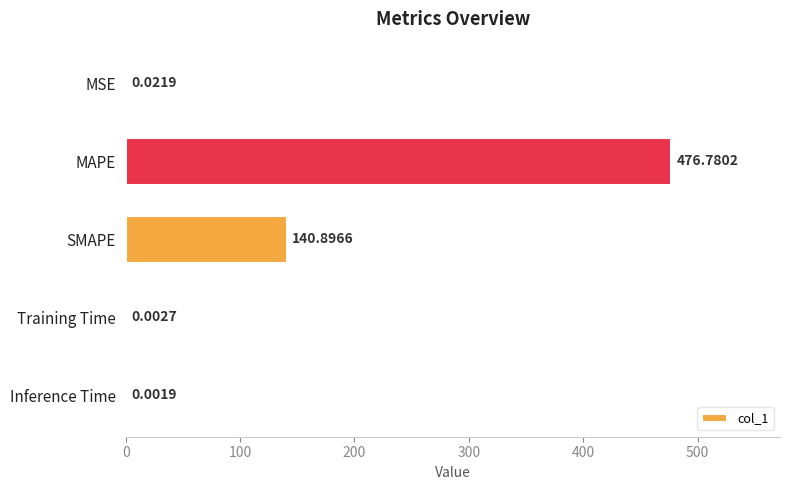

Which has a higher value, MSE or Inference Time?

MSE